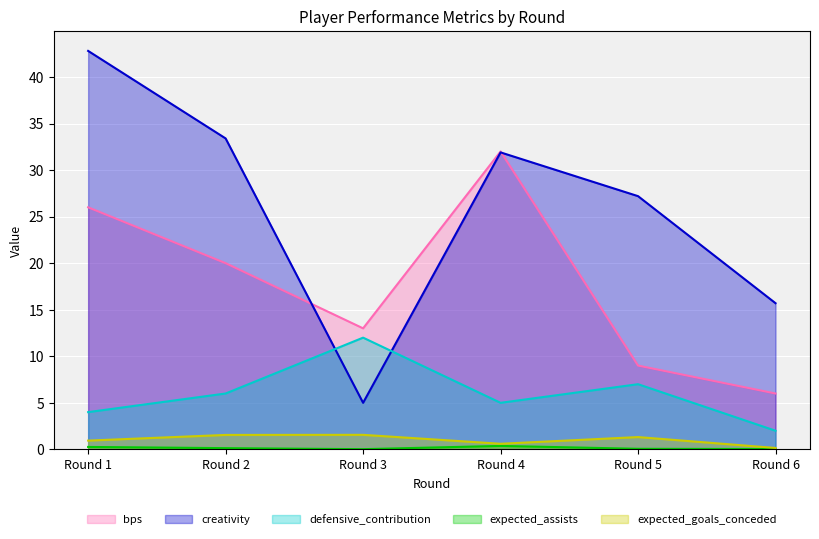

What is the lowest value of the defensive_contribution series?

2.0